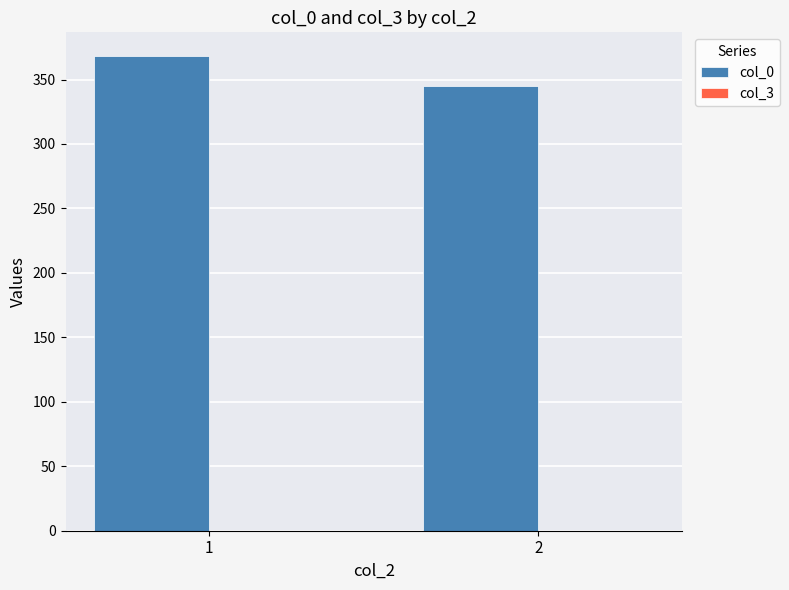

Rank the categories by value from lowest to highest.

2, 1